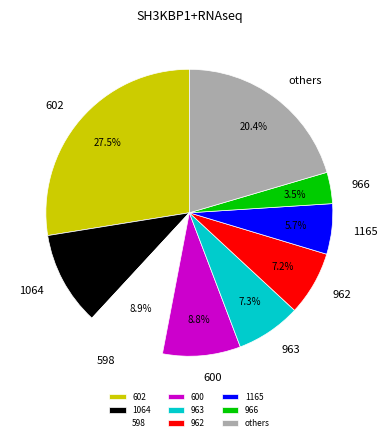

Which category has the smallest portion of the pie?

966